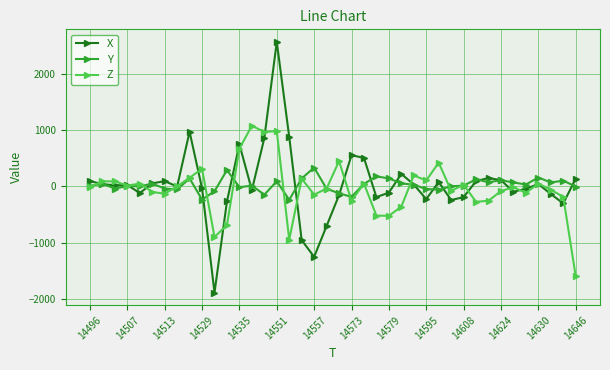

Rank the series by their maximum value, from lowest to highest.

Y, Z, X